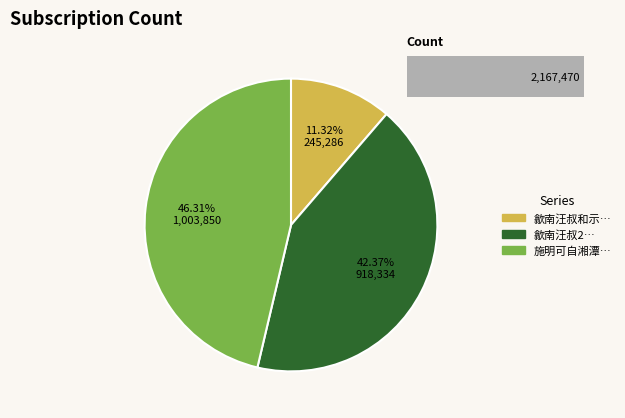

How many slices are in this pie chart?

3